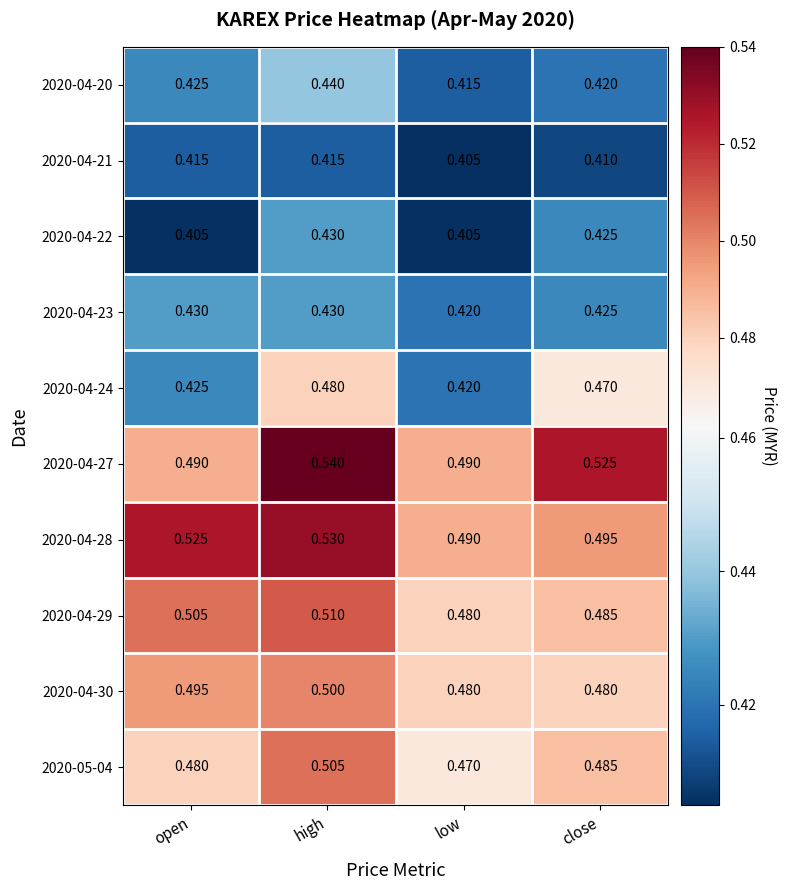

At which label is 2020-05-04 closest to 0?

low